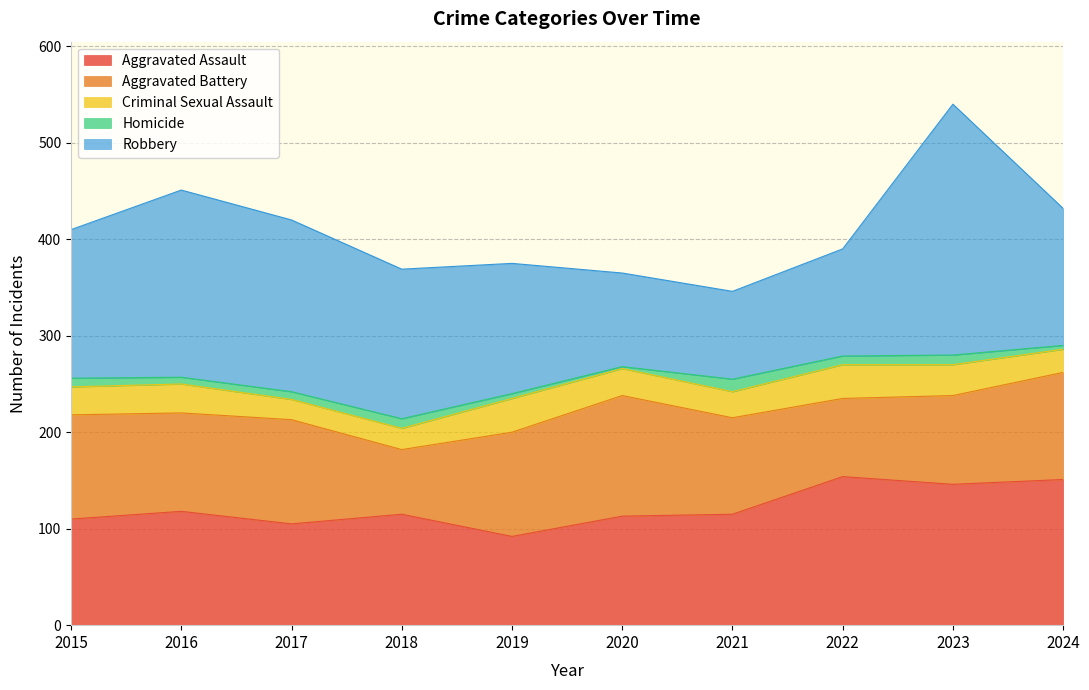

How many Criminal Sexual Assault values are between 24 and 32?

6